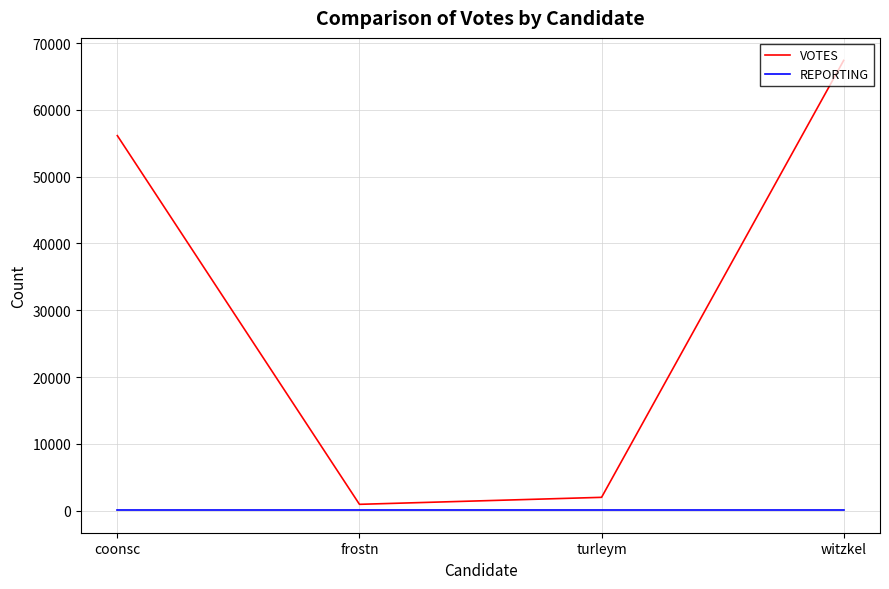

At which category is the sum across all series the highest?

witzkel